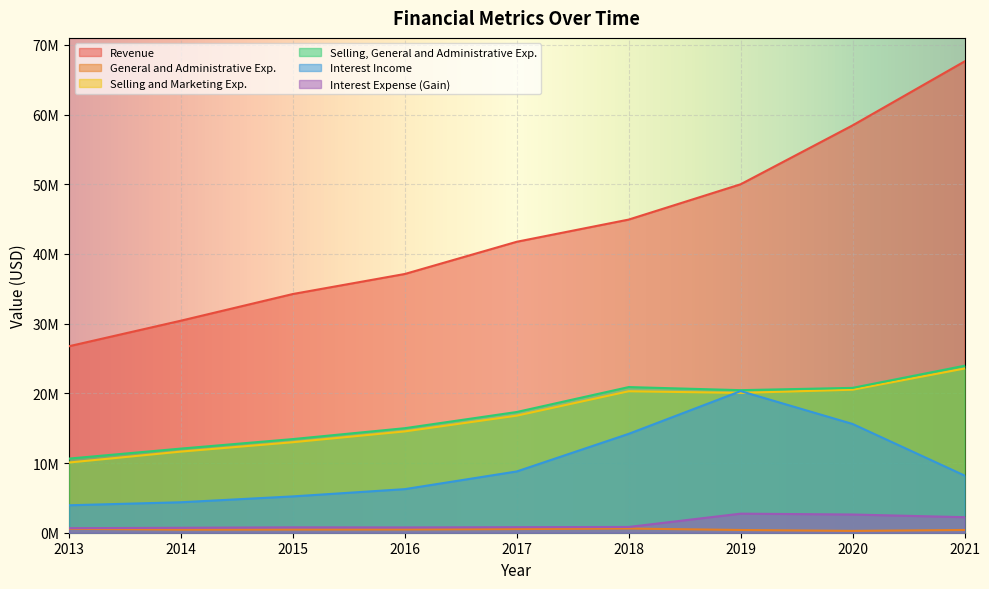

At which label does Interest Expense (Gain) first exceed 797000?

2018